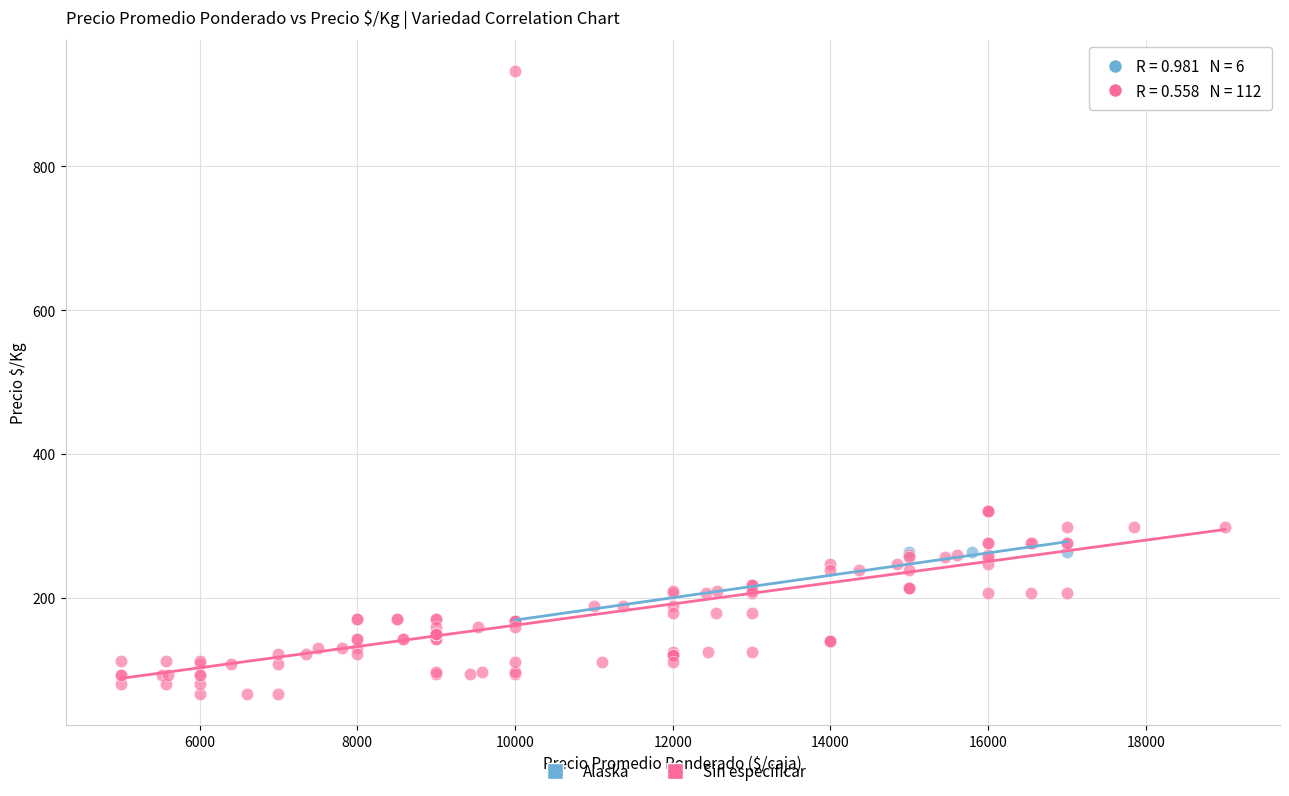

Which series contains the lowest Y value?

Sin especificar